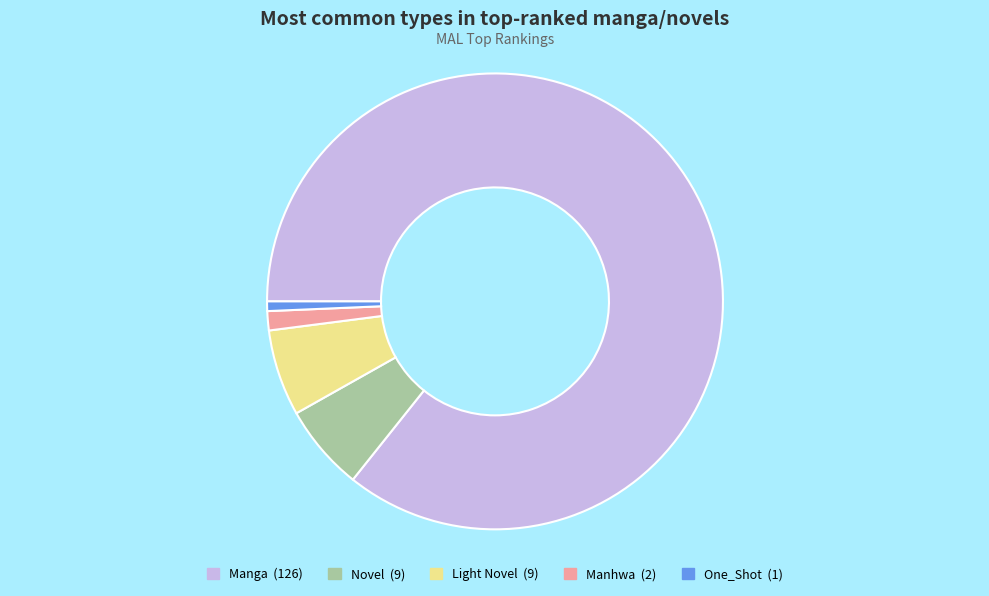

Count the number of slices in the pie.

5